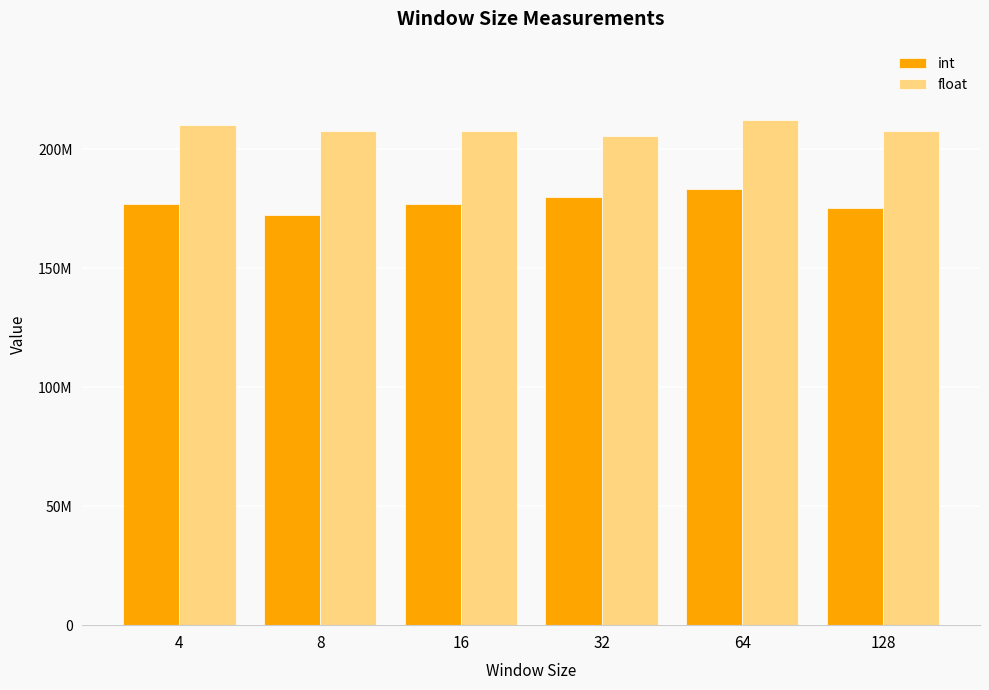

What is the highest value of the float series?

212224108